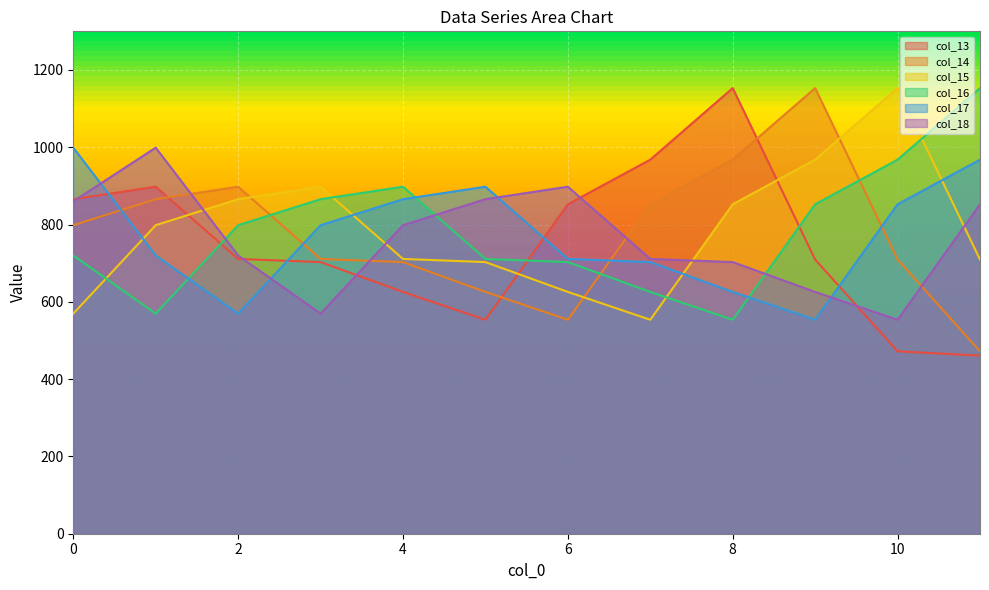

How many intersections are there between col_16 and col_17?

3